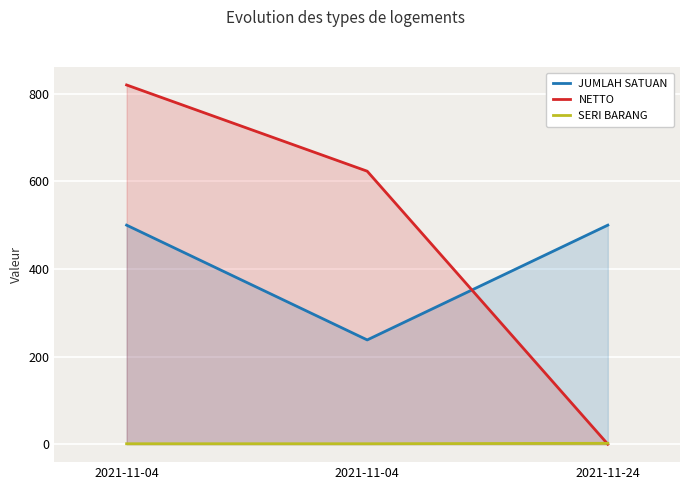

Rank the categories by NETTO value from lowest to highest.

2021-11-24, 2021-11-04, 2021-11-04